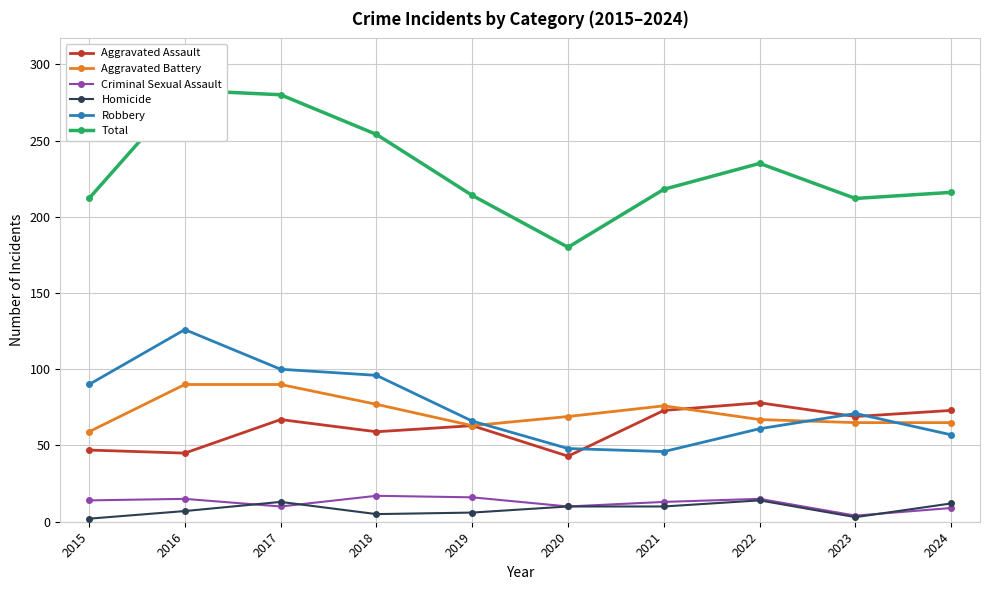

Reading right to left, list all the values displayed in this chart.

Aggravated Assault: 73	69	78	73	43	63	59	67	45	47
Aggravated Battery: 65	65	67	76	69	63	77	90	90	59
Criminal Sexual Assault: 9	4	15	13	10	16	17	10	15	14
Homicide: 12	3	14	10	10	6	5	13	7	2
Robbery: 57	71	61	46	48	66	96	100	126	90
Total: 216	212	235	218	180	214	254	280	283	212